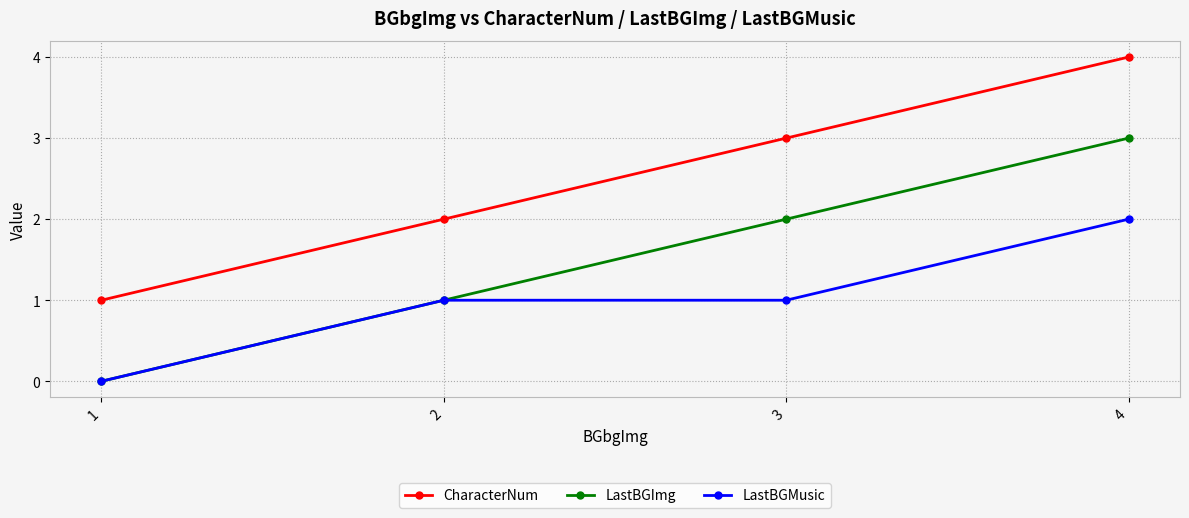

What is the sum of the CharacterNum values at 3 and 2?

5